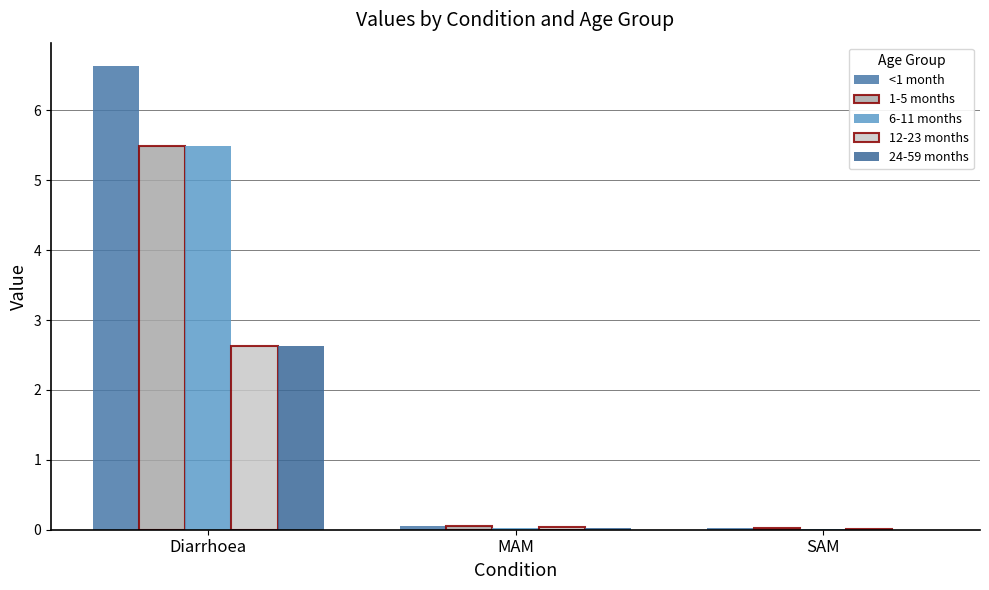

How many groups of bars are there?

3